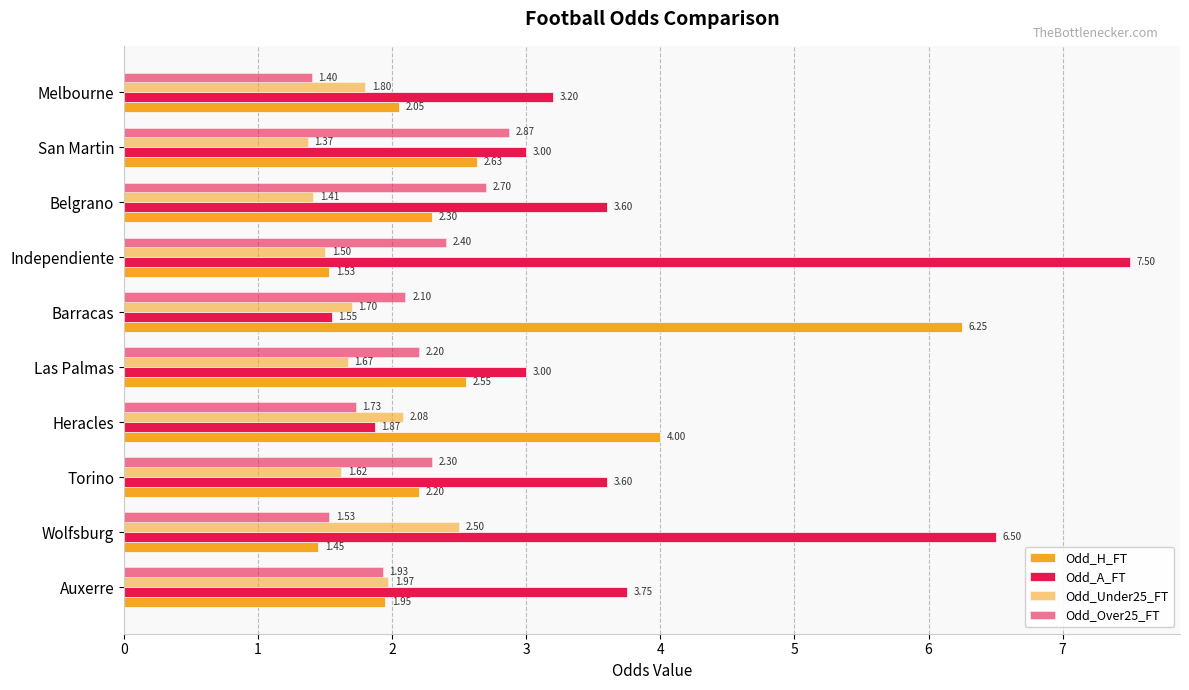

How many distinct data groups are displayed?

4